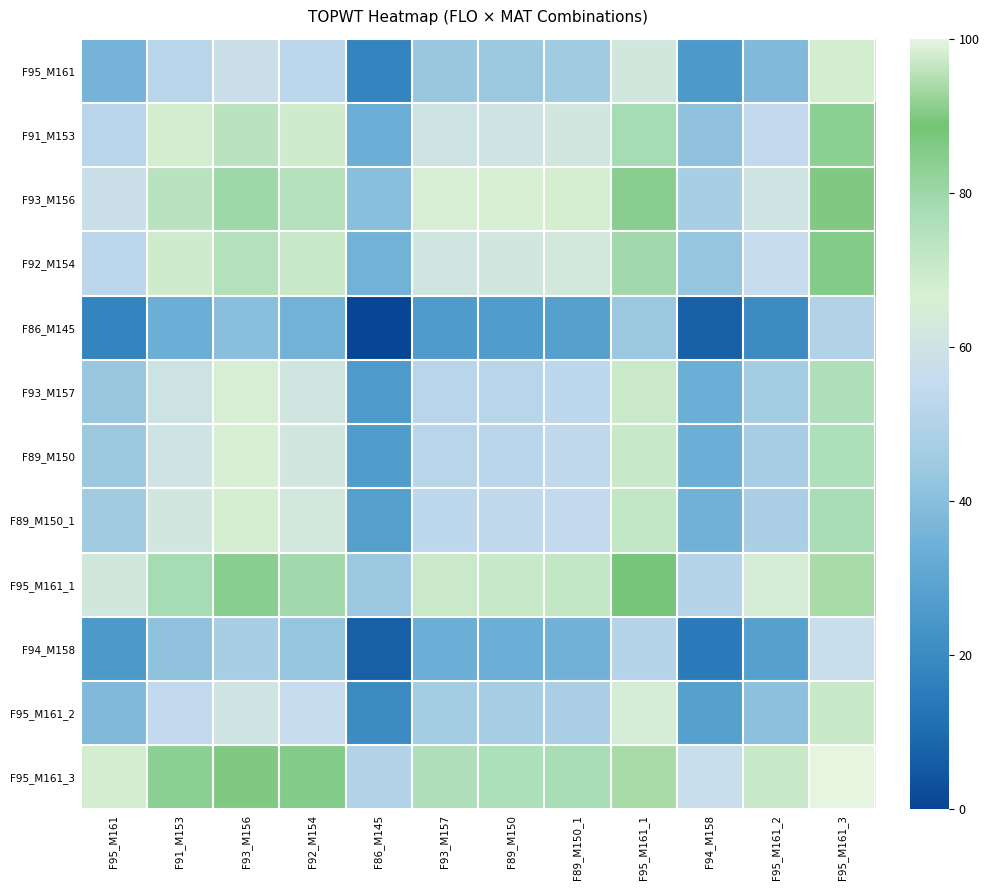

What is the maximum value shown in the chart?

100.0